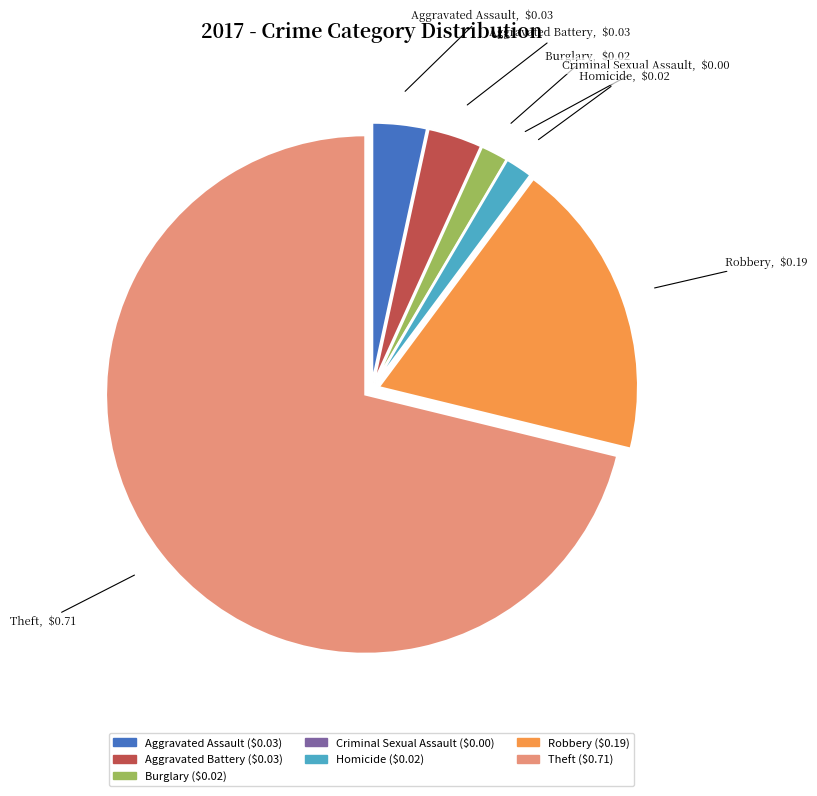

Which slice is the largest?

Theft